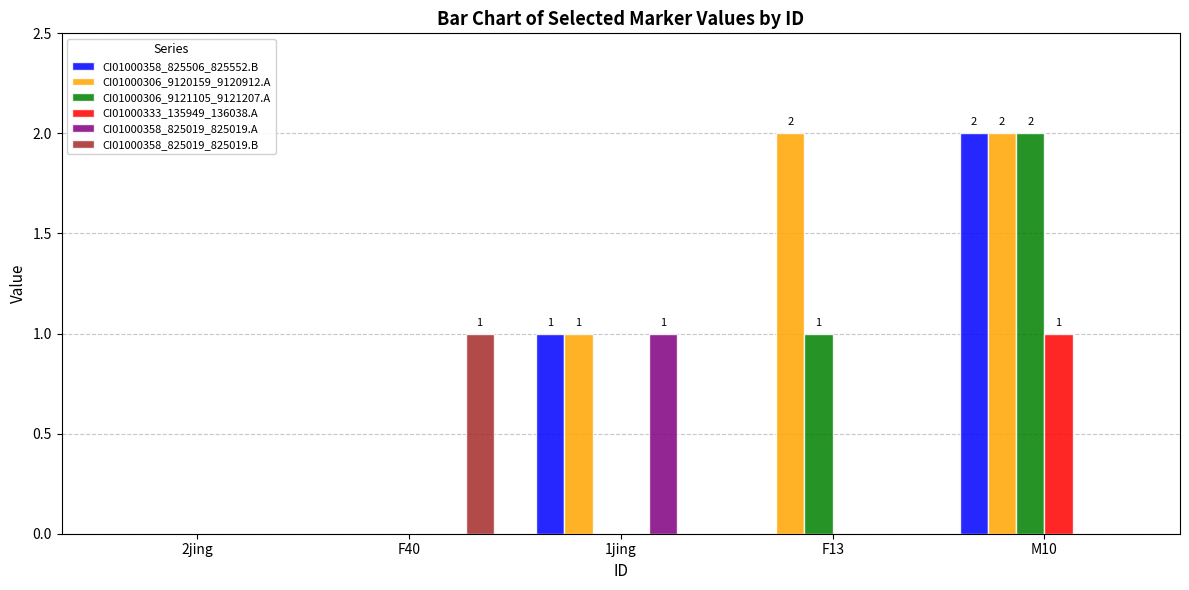

True or false: CI01000358_825019_825019.A has a value of 0 at 2jing.

True